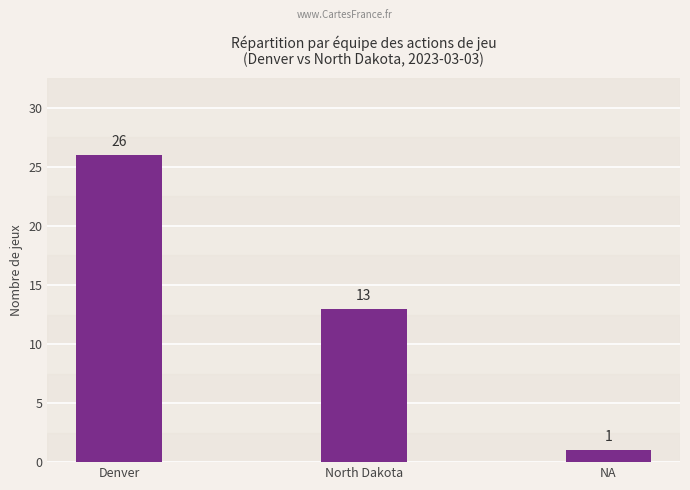

What is the difference between the maximum and minimum values?

25